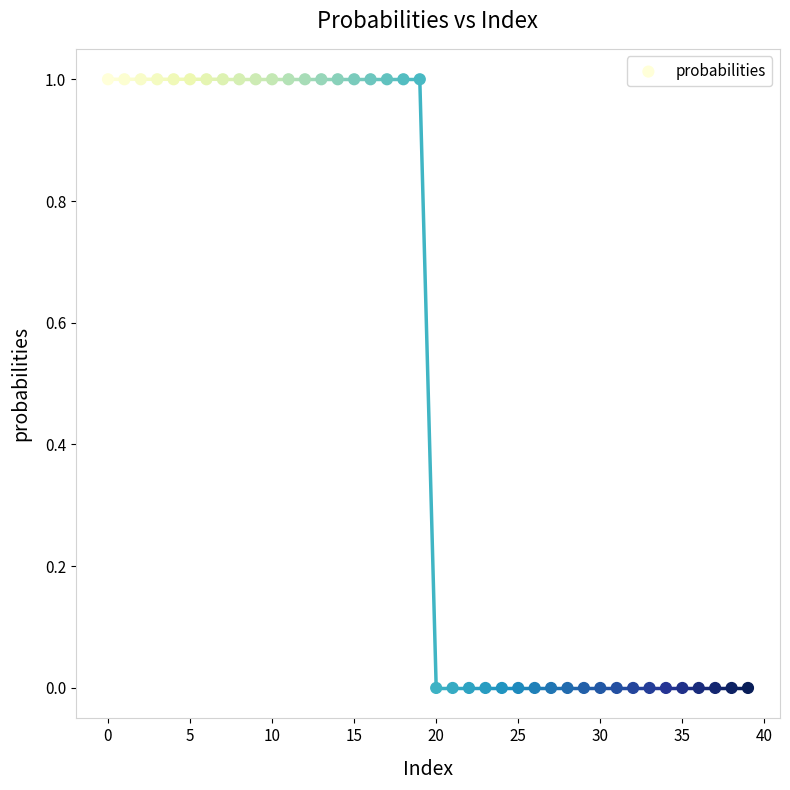

What is the range of Y values (max minus min)?

1.0